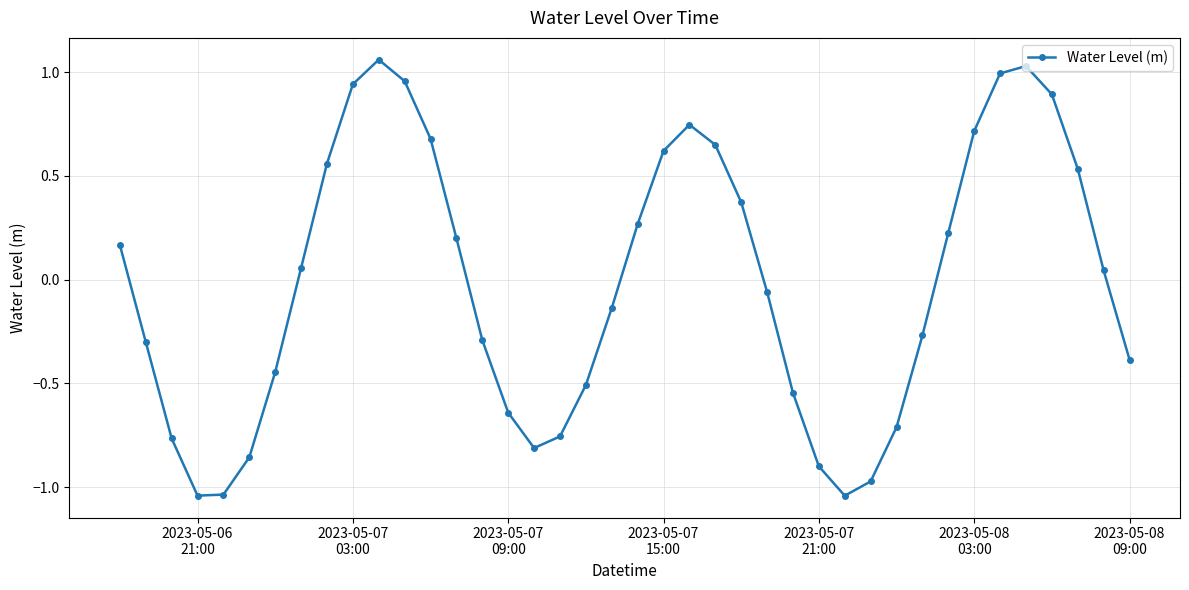

What is the difference between the second highest and second lowest values?

2.1